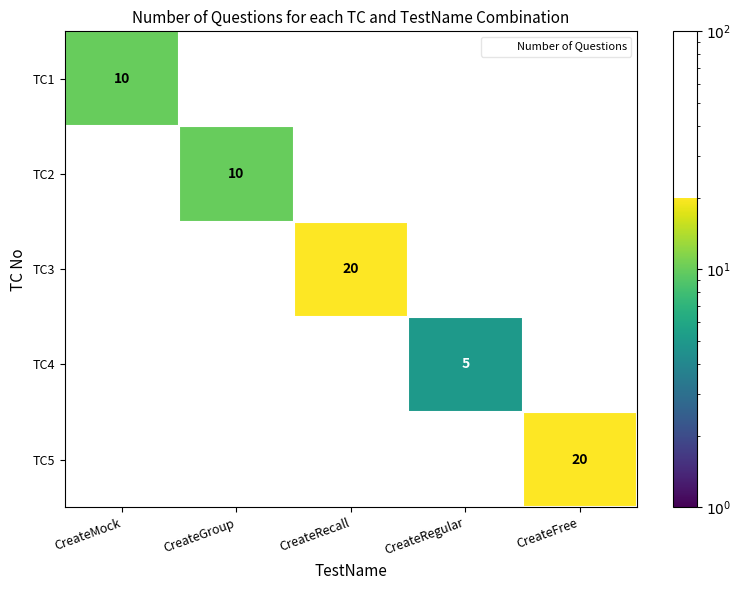

Which has a higher value, CreateGroup or CreateRecall?

CreateRecall